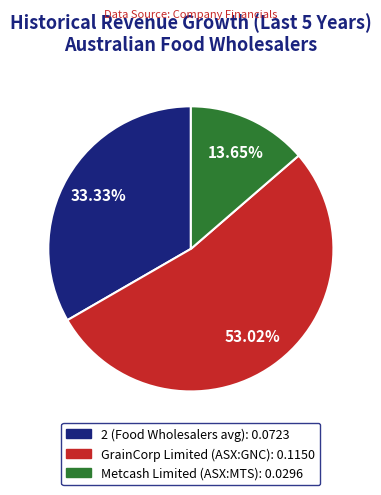

How many segments does this pie chart have?

3